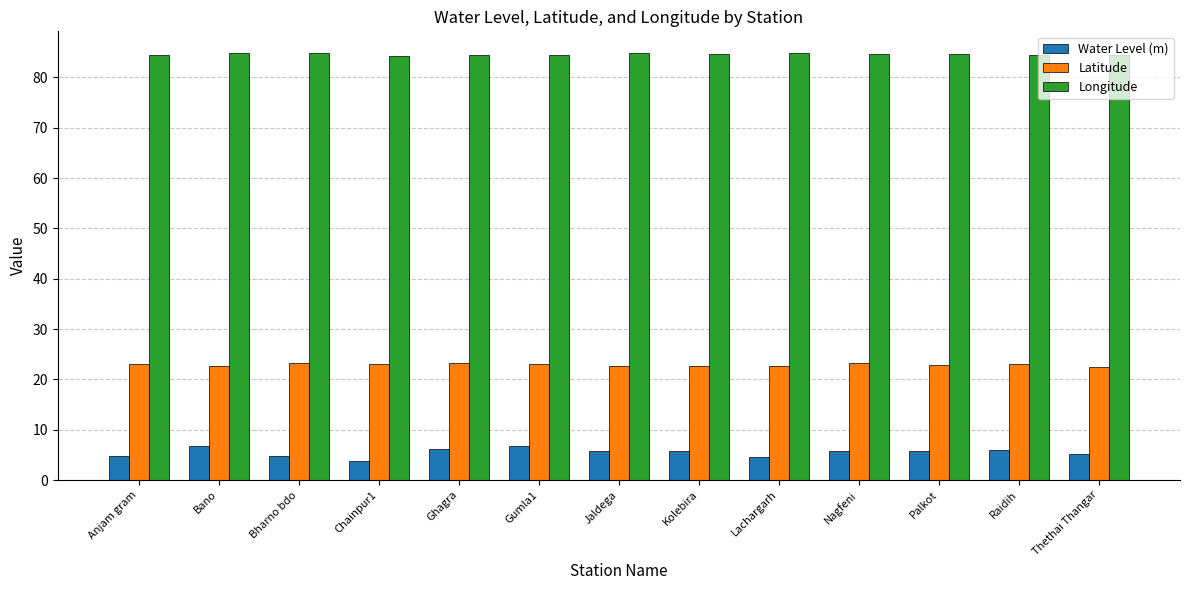

At how many categories does at least one series exceed 17?

13